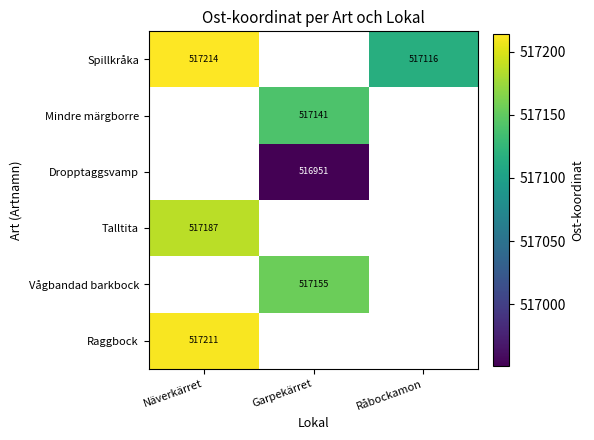

Between Råbockamon and Garpekärret, which is larger?

Garpekärret